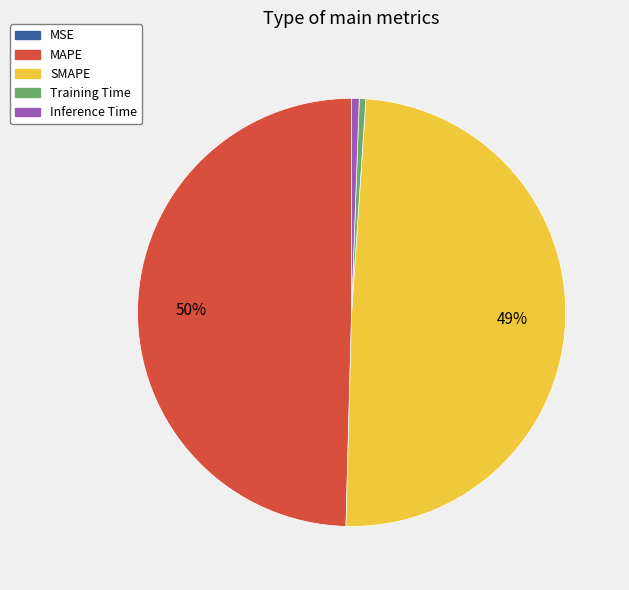

Is SMAPE the majority of the pie?

No